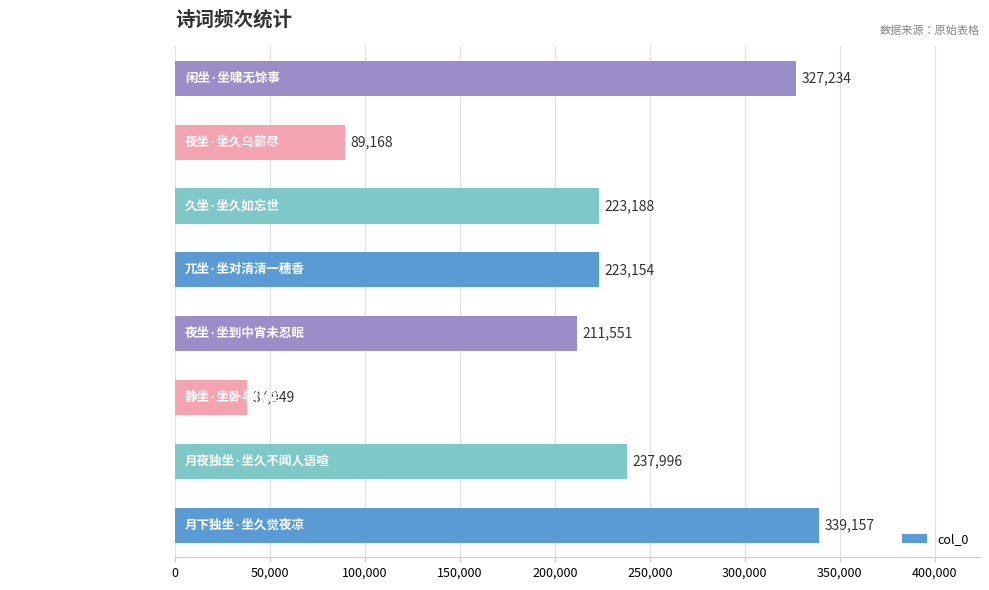

How many data points does each series have?

8